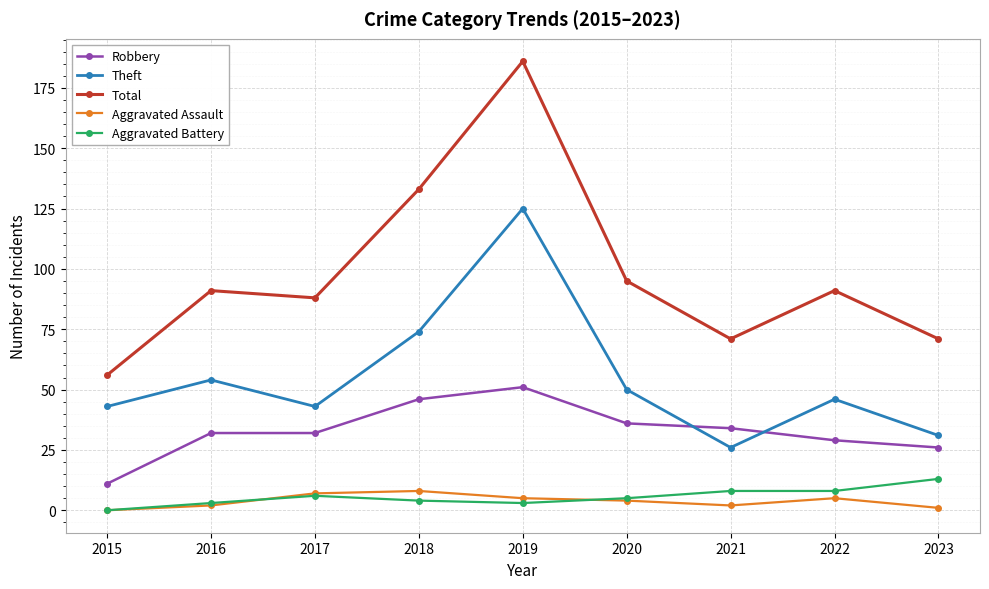

Between 2015 and 2017, which series saw the biggest shift?

Total